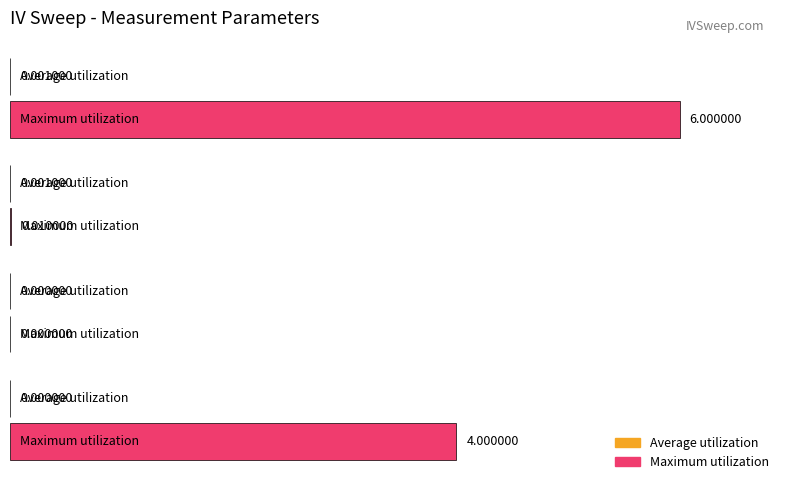

What is the sum of all Maximum utilization values?

166.8